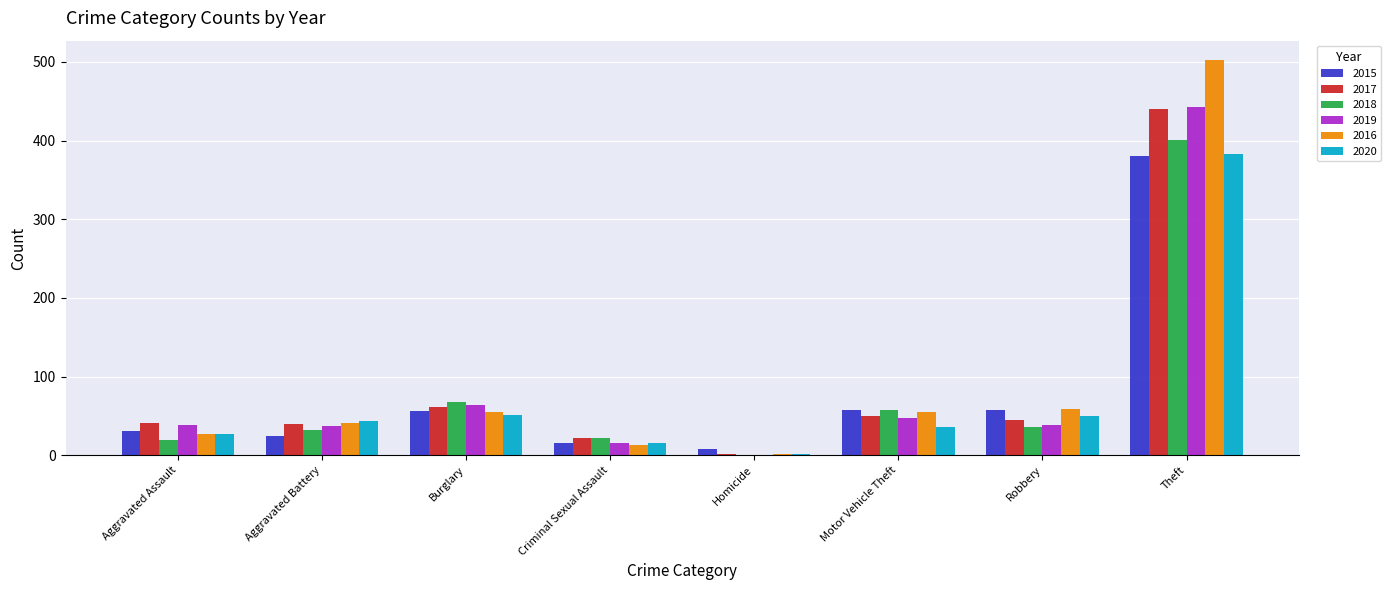

What is the greatest value displayed?

502